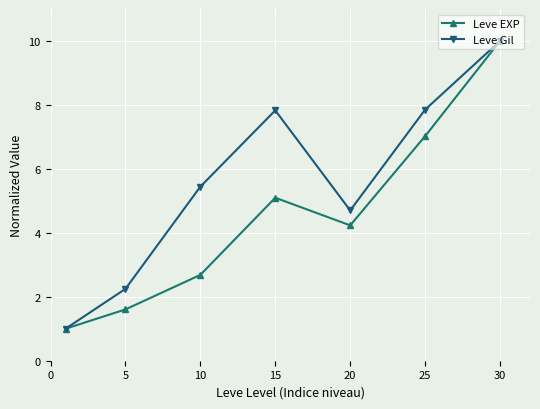

Rank the series by their average value, from lowest to highest.

Leve EXP, Leve Gil